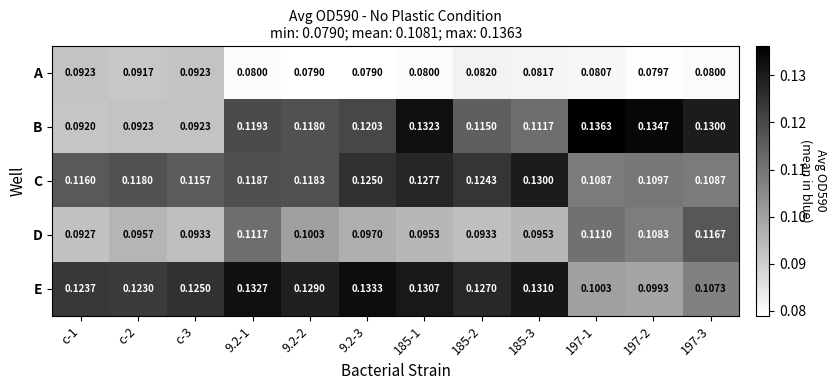

Is the value of B at 185-1 greater than the value of D at 9.2-3?

Yes